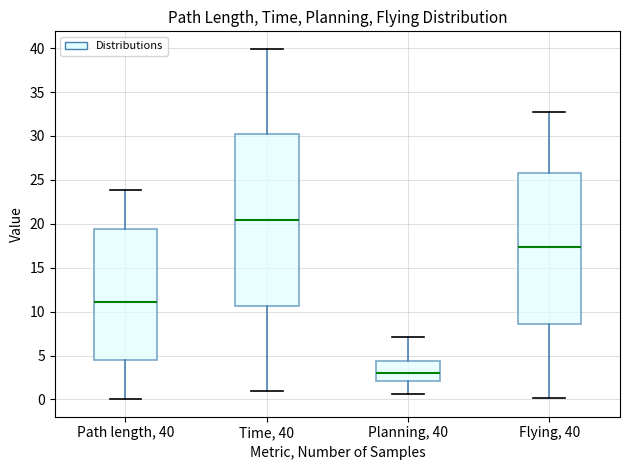

Which box is the tallest, from its lower edge to its upper edge?

Time, 40